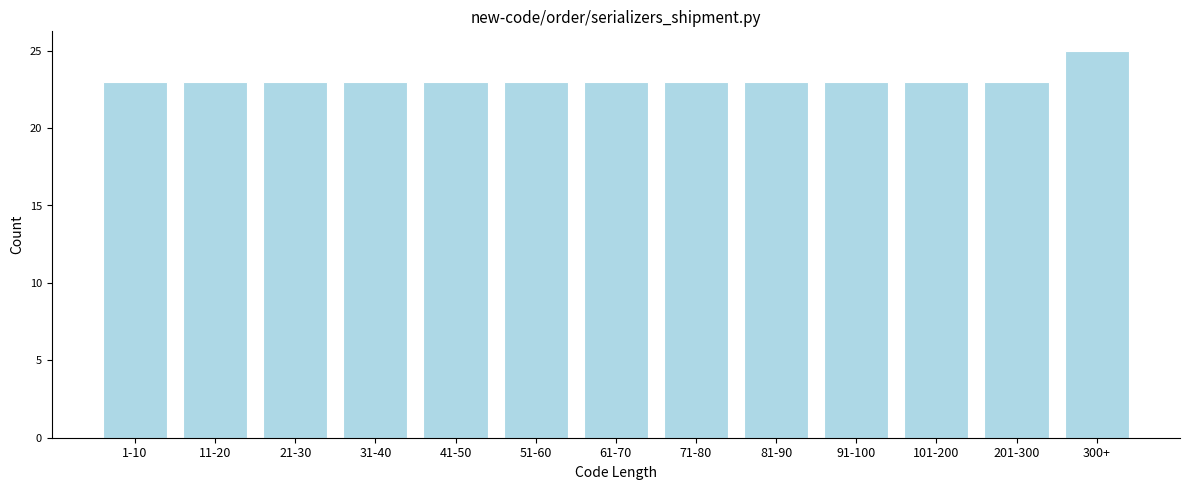

Reading left to right, list all the values displayed in this chart.

1-10=23	11-20=23	21-30=23	31-40=23	41-50=23	51-60=23	61-70=23	71-80=23	81-90=23	91-100=23	101-200=23	201-300=23	300+=25